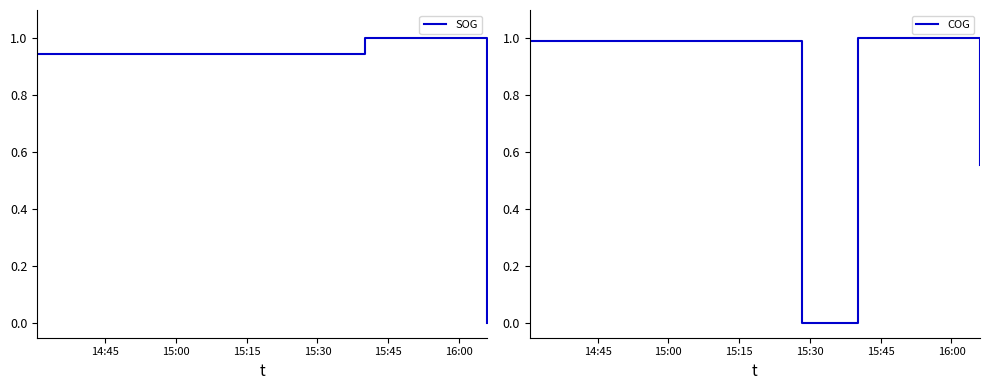

Reading left to right, what are all the values shown in this chart?

SOG: 0.9	0.9	1.0	0.0
COG: 1.0	0.0	1.0	0.6